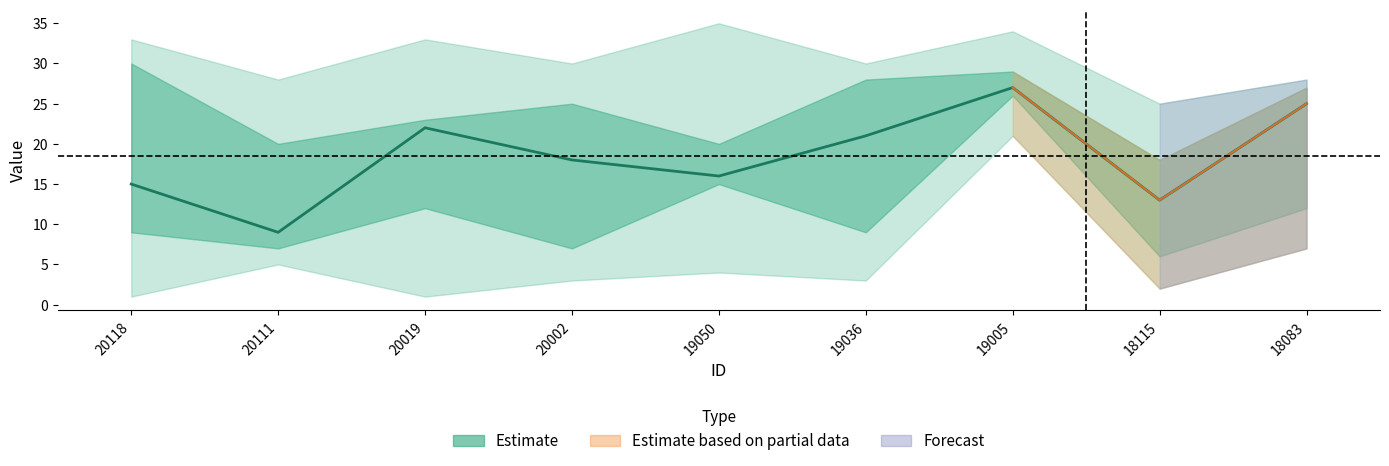

True or false: there are more than 0 points higher than both neighbors.

True